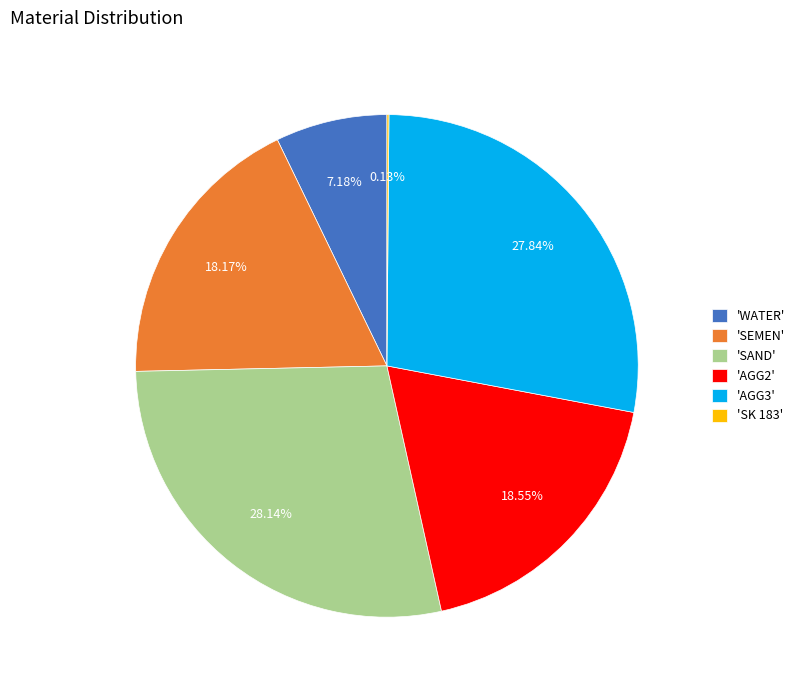

What is the ratio of the value at 'WATER' to the value at 'SEMEN'?

0.4